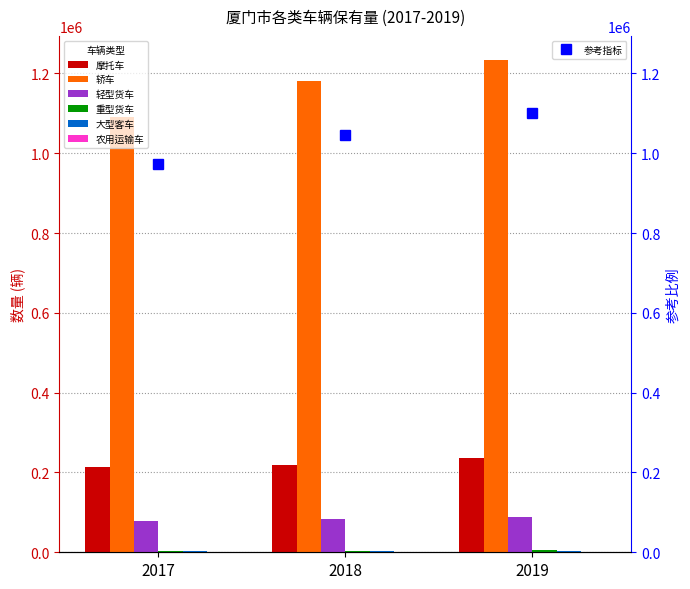

How many series are shown in this chart?

6